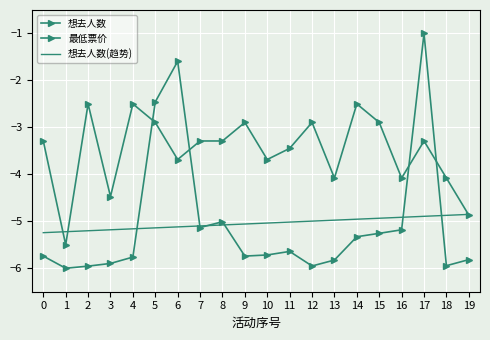

Where does the 想去人数 series first go above -5?

5